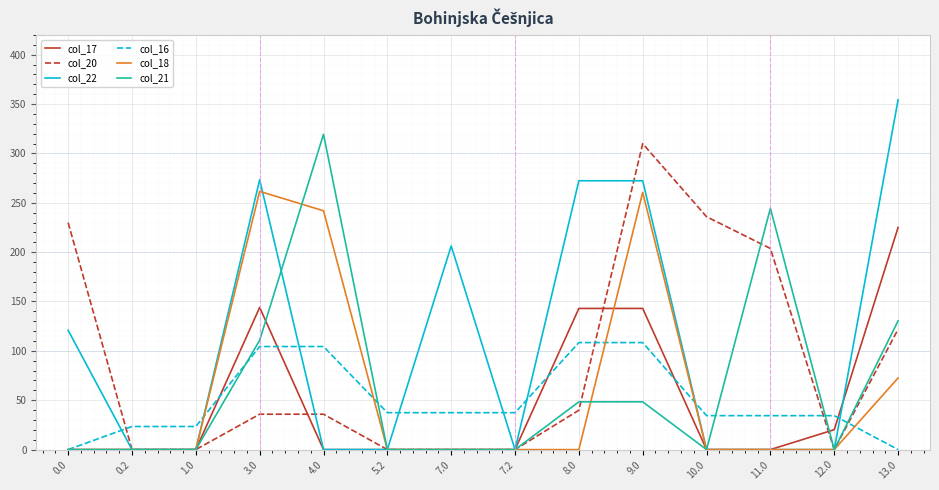

The col_21 series shows 146.6 at 10.0. True or false?

False